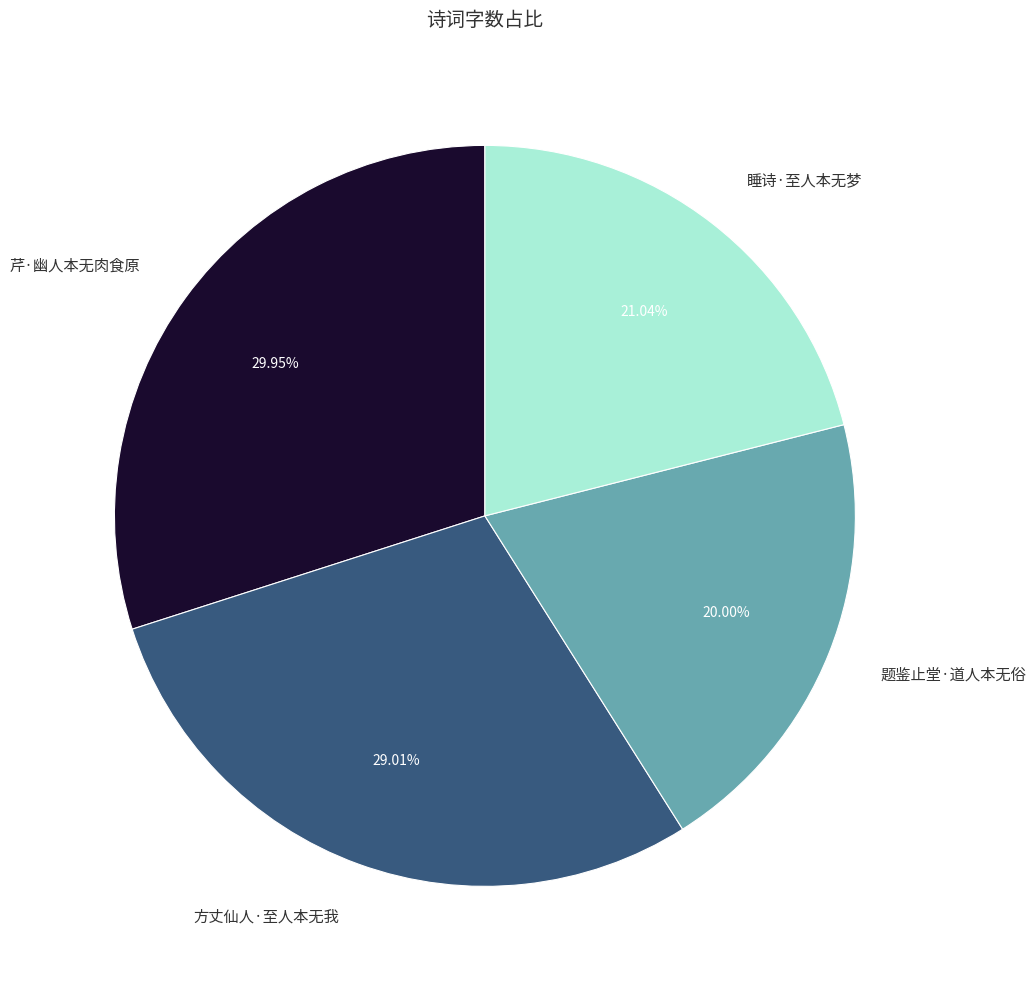

Between 题鉴止堂·道人本无俗 and 睡诗·至人本无梦, which is larger?

睡诗·至人本无梦